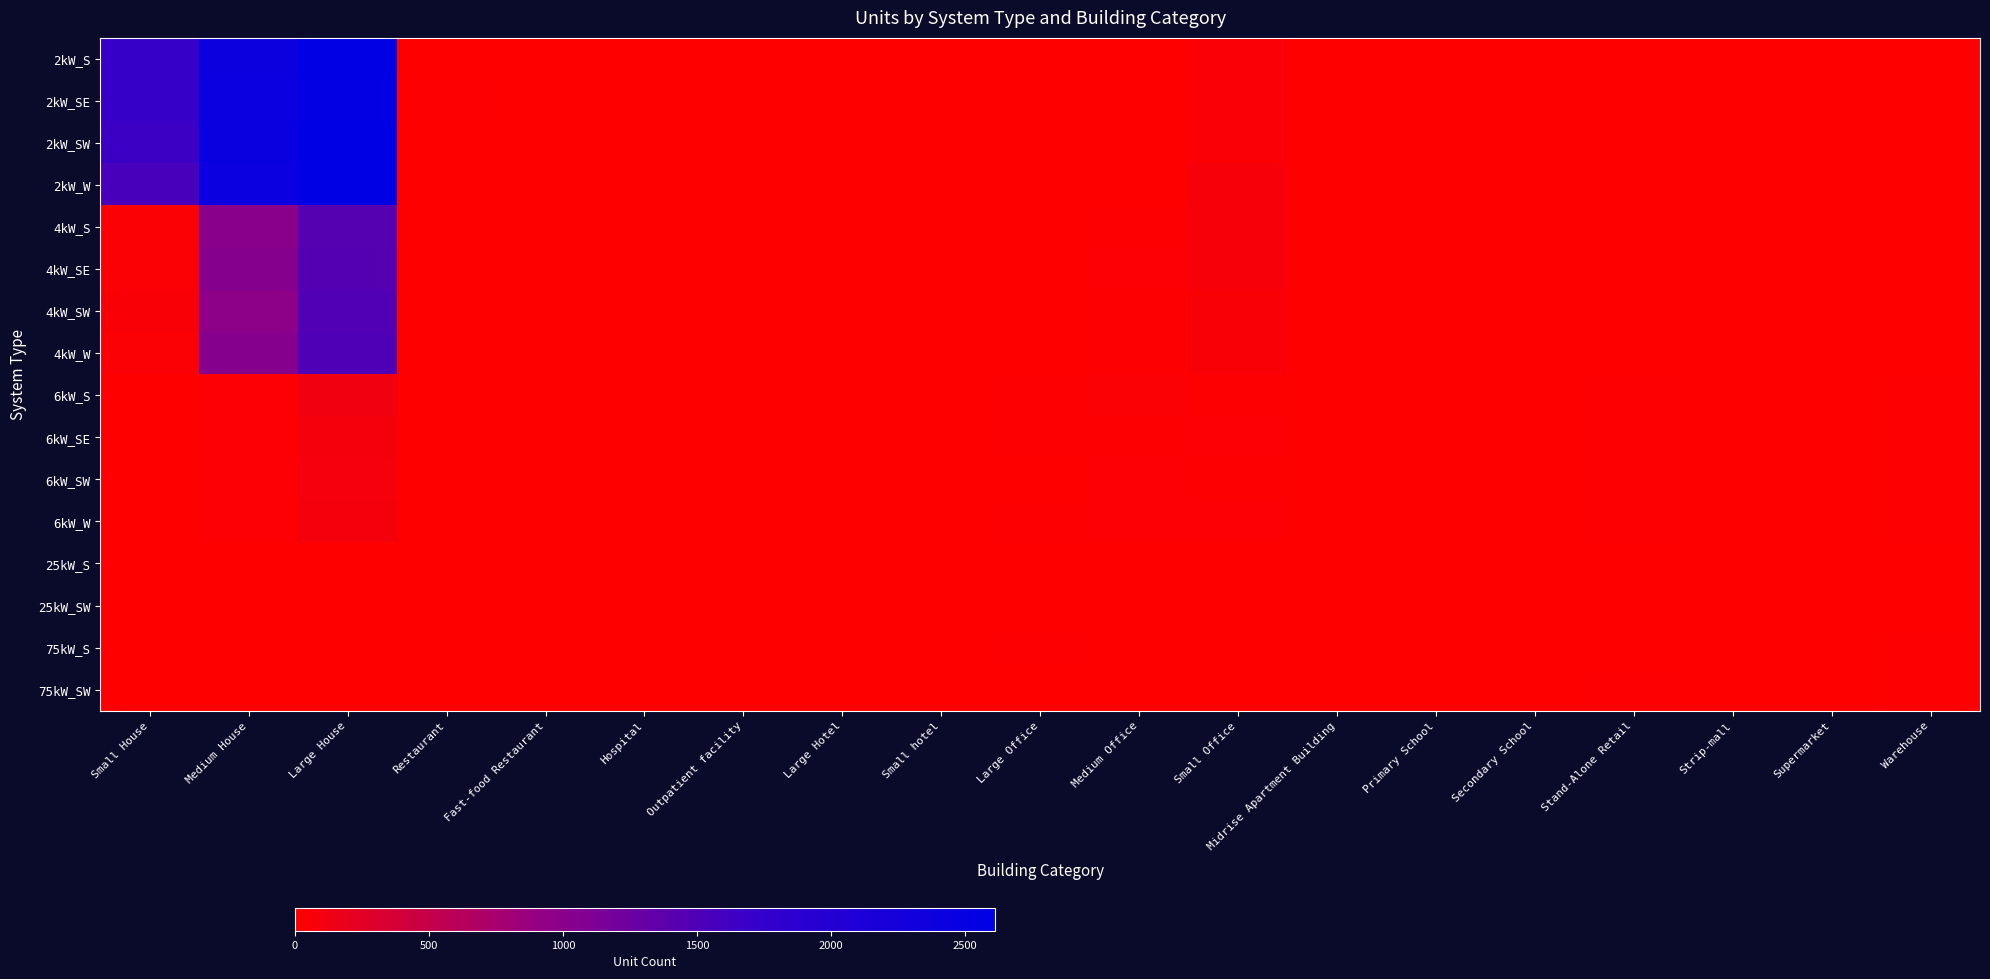

List the series in order of their peak value, highest first.

2kW_SW, 2kW_W, 2kW_S, 2kW_SE, 4kW_W, 4kW_SW, 4kW_SE, 4kW_S, 6kW_S, 6kW_W, 6kW_SE, 6kW_SW, 75kW_S, 75kW_SW, 25kW_SW, 25kW_S